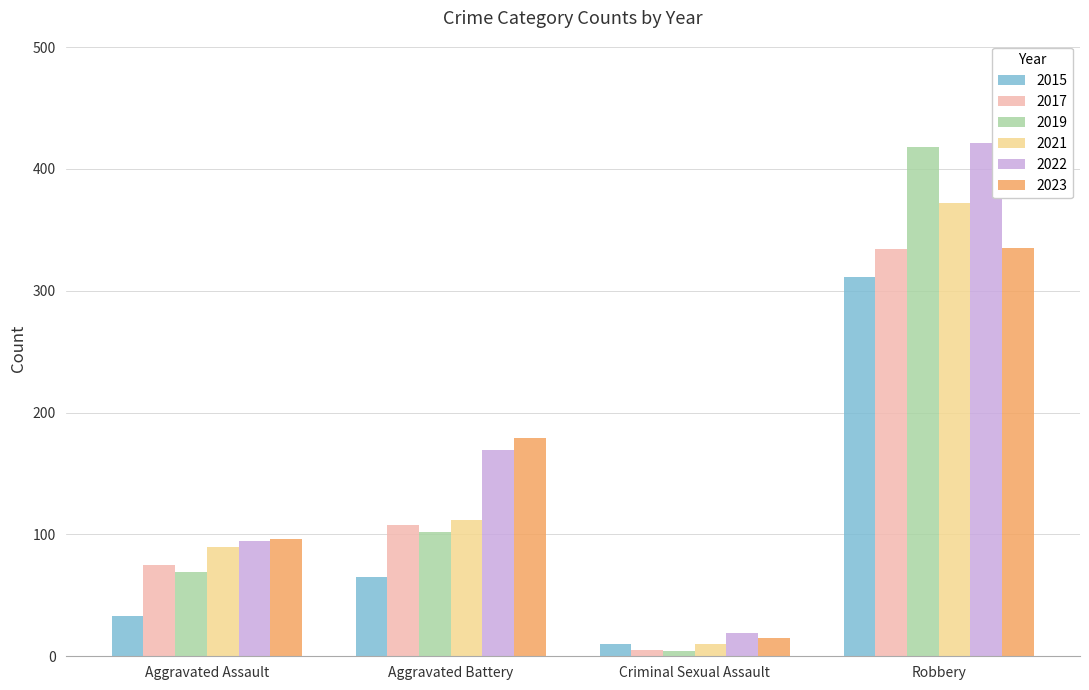

What are all the series names shown in the legend?

2015, 2017, 2019, 2021, 2022, 2023